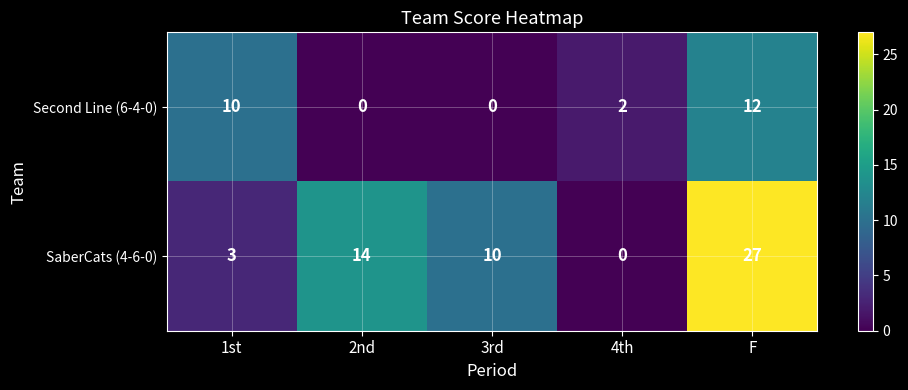

At which category is the sum across all series the highest?

F